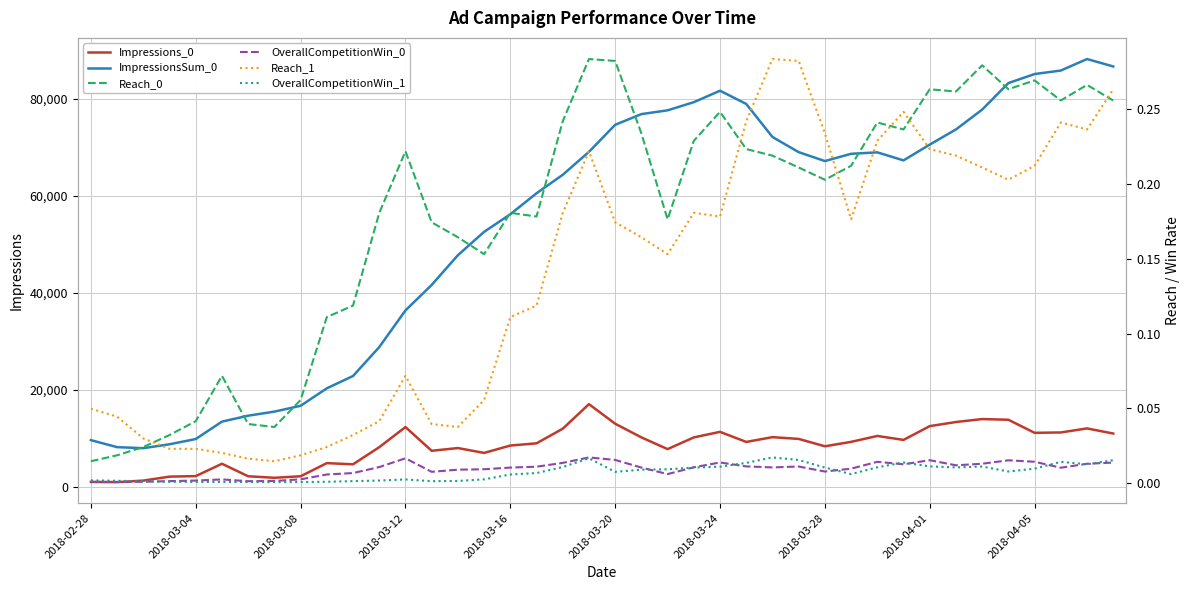

Is this an area chart (filled region under the line)?

No